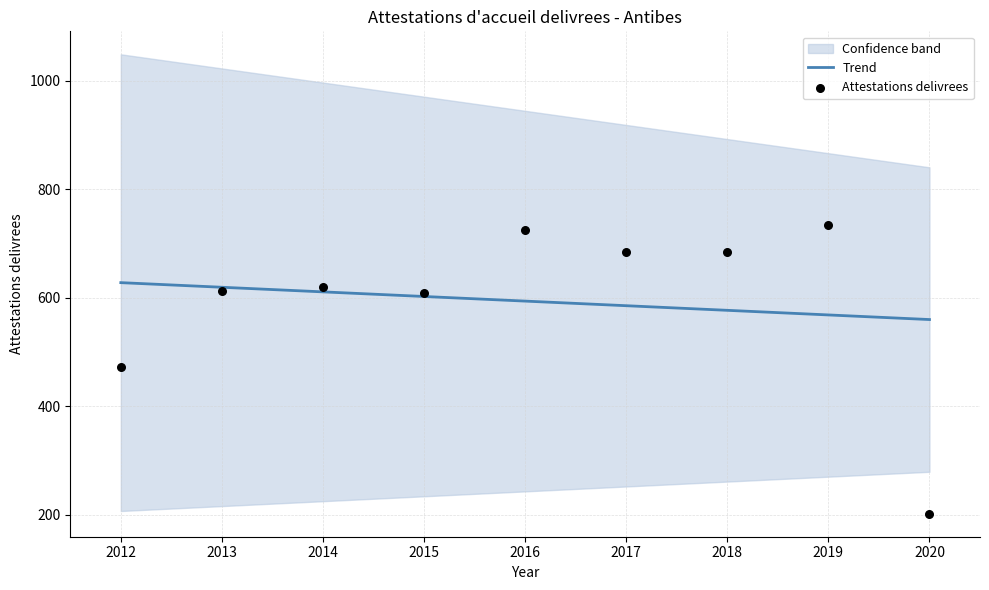

The Trend series shows 559.9 at 2020. True or false?

True